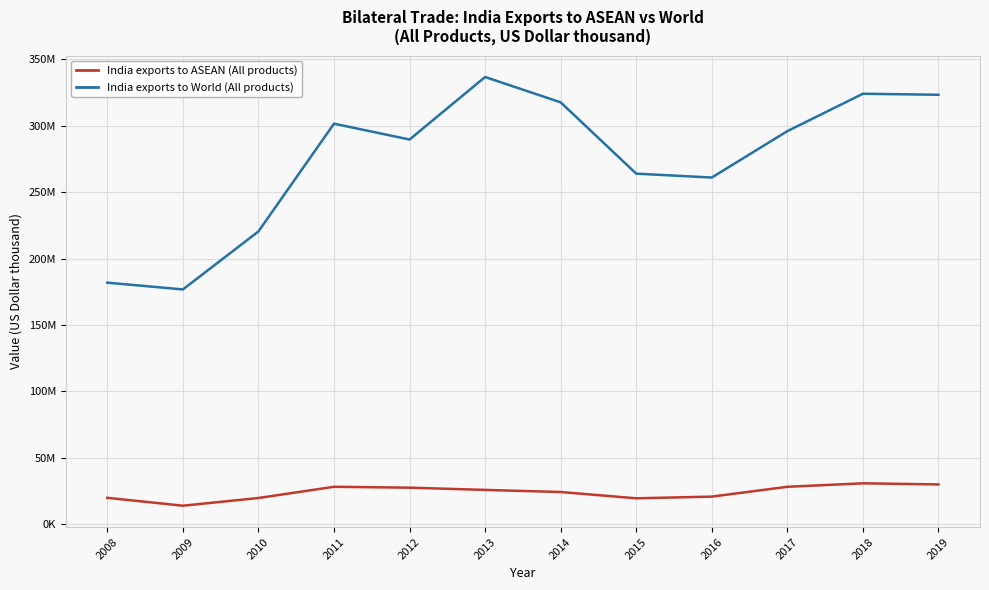

What are all the series names shown in the legend?

India exports to ASEAN (All products), India exports to World (All products)